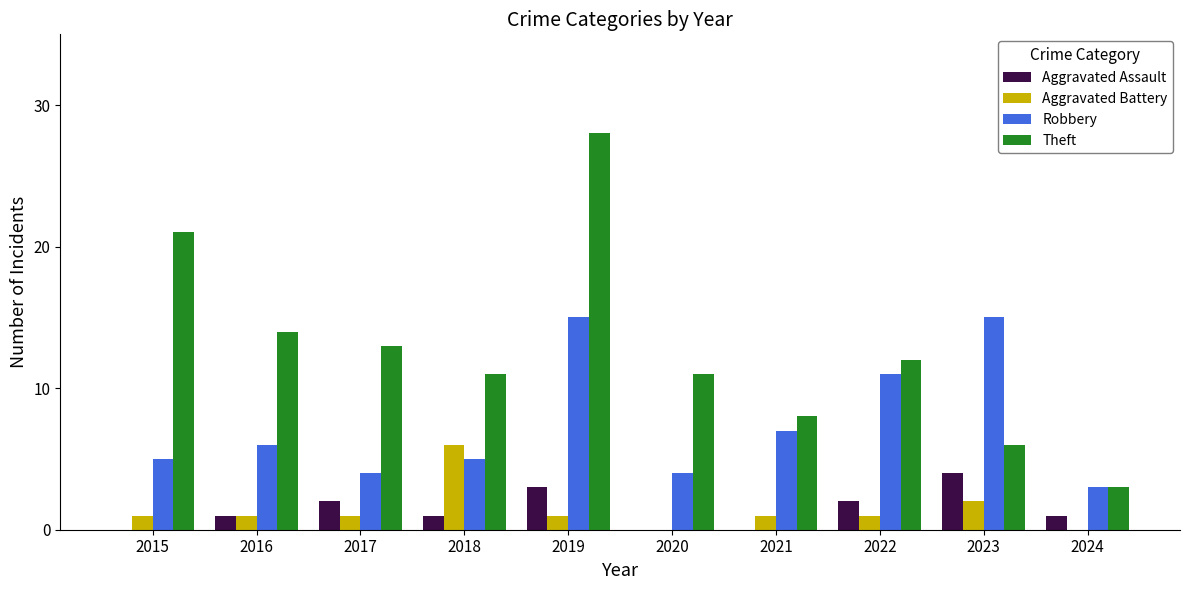

Reading right to left, what are all the values shown in this chart?

Aggravated Assault: 2024=1	2023=4	2022=2	2021=0	2020=0	2019=3	2018=1	2017=2	2016=1	2015=0
Aggravated Battery: 2024=0	2023=2	2022=1	2021=1	2020=0	2019=1	2018=6	2017=1	2016=1	2015=1
Robbery: 2024=3	2023=15	2022=11	2021=7	2020=4	2019=15	2018=5	2017=4	2016=6	2015=5
Theft: 2024=3	2023=6	2022=12	2021=8	2020=11	2019=28	2018=11	2017=13	2016=14	2015=21